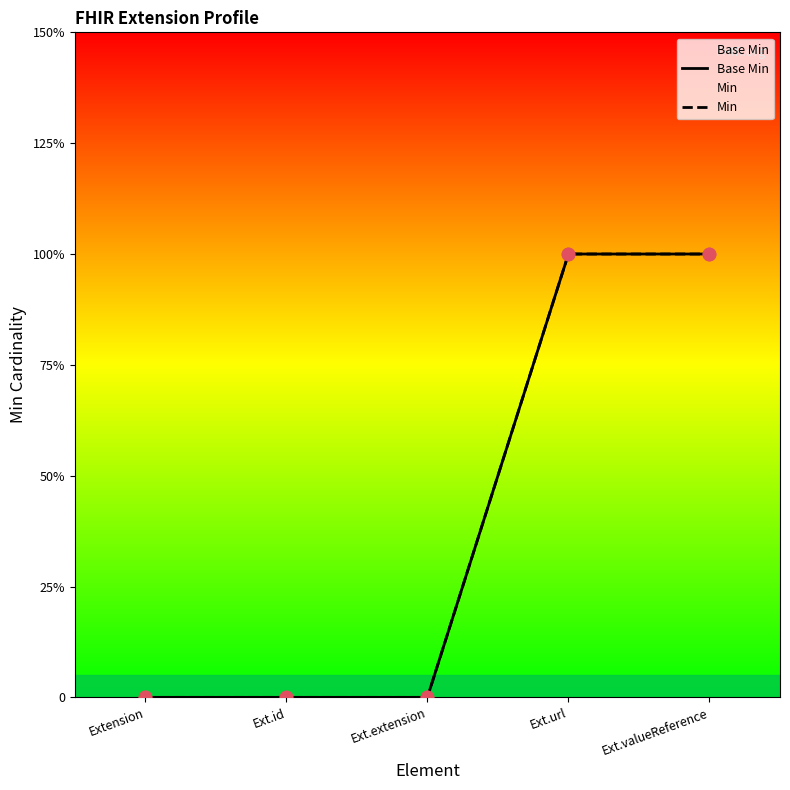

Which series reaches the minimum Y coordinate?

Base Min